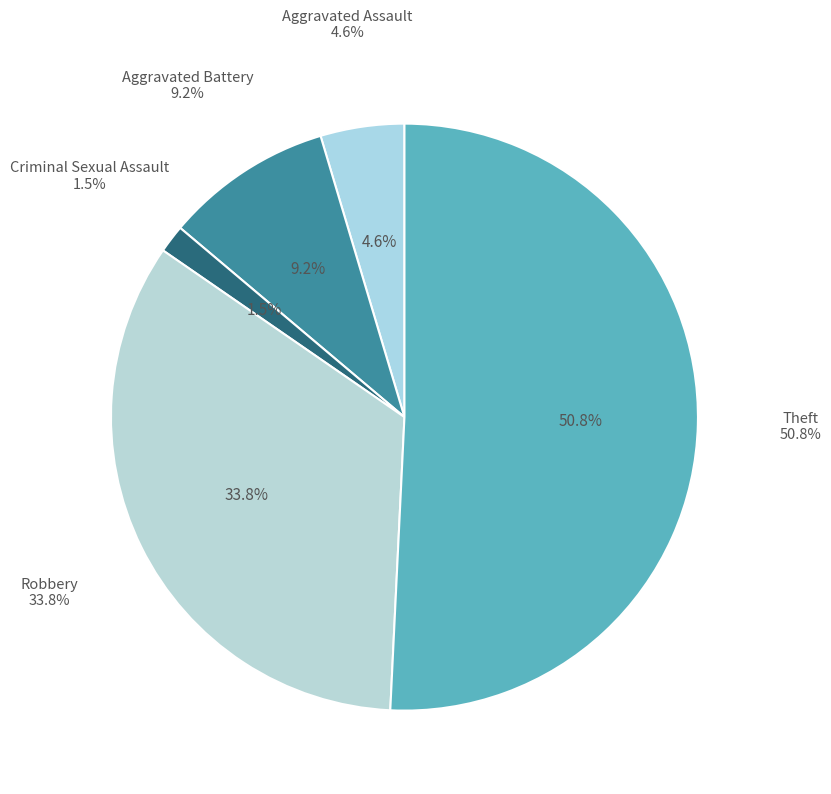

Which slice represents more than half of the pie?

Theft